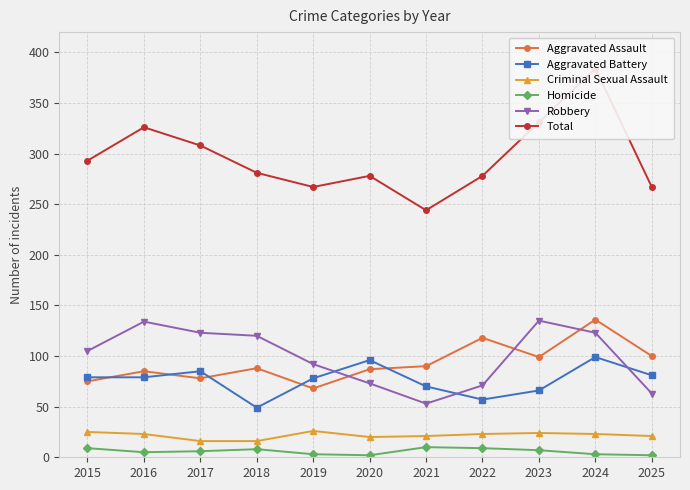

Is this an area chart (filled region under the line)?

No